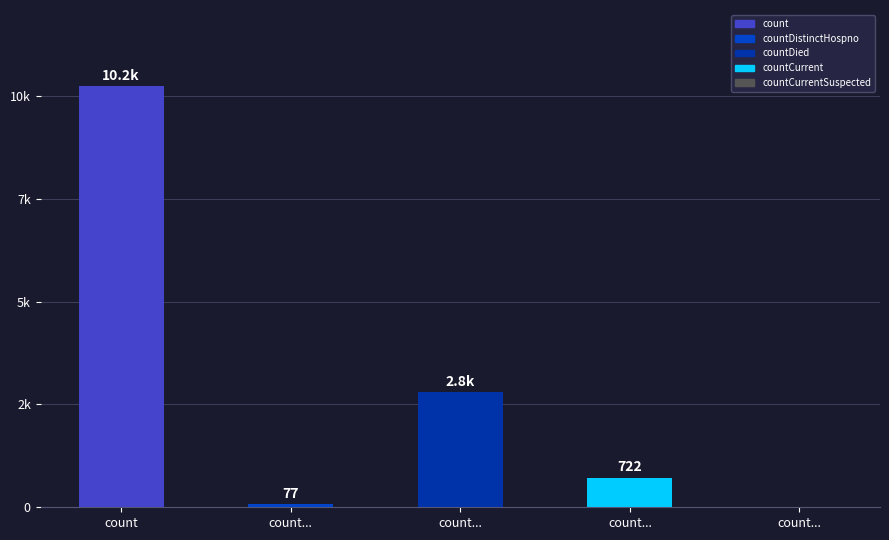

What is the average value?

2769